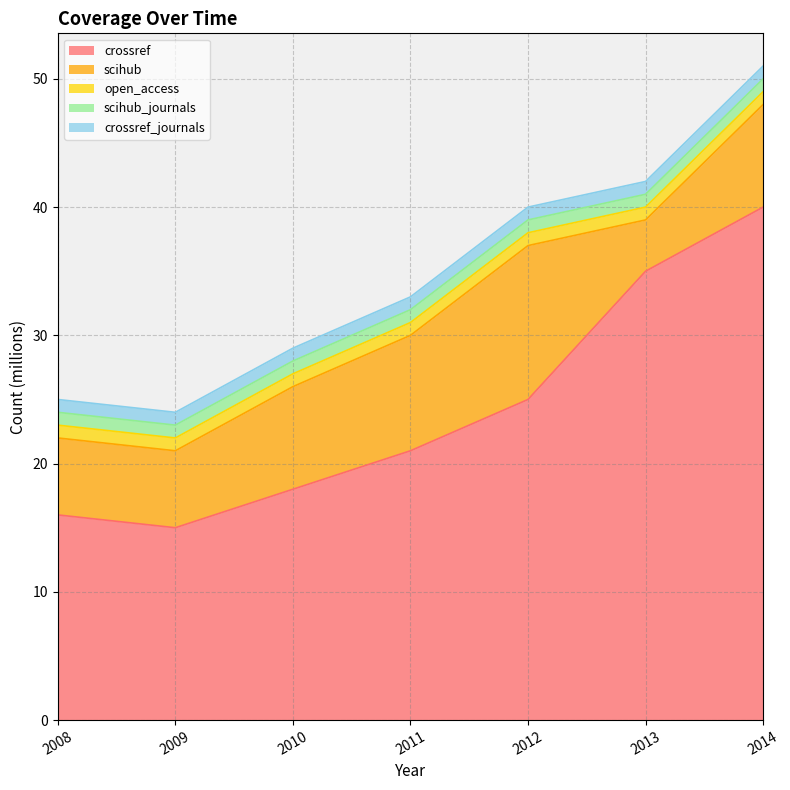

At which category is the sum across all series the highest?

2014